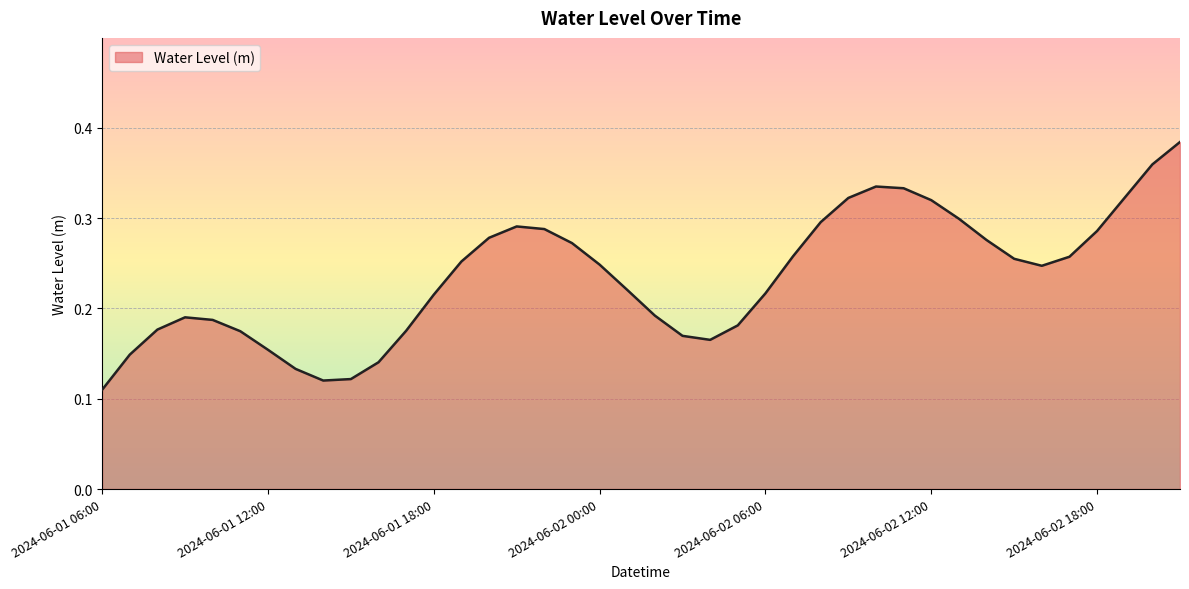

How many lines are shown in the chart?

1